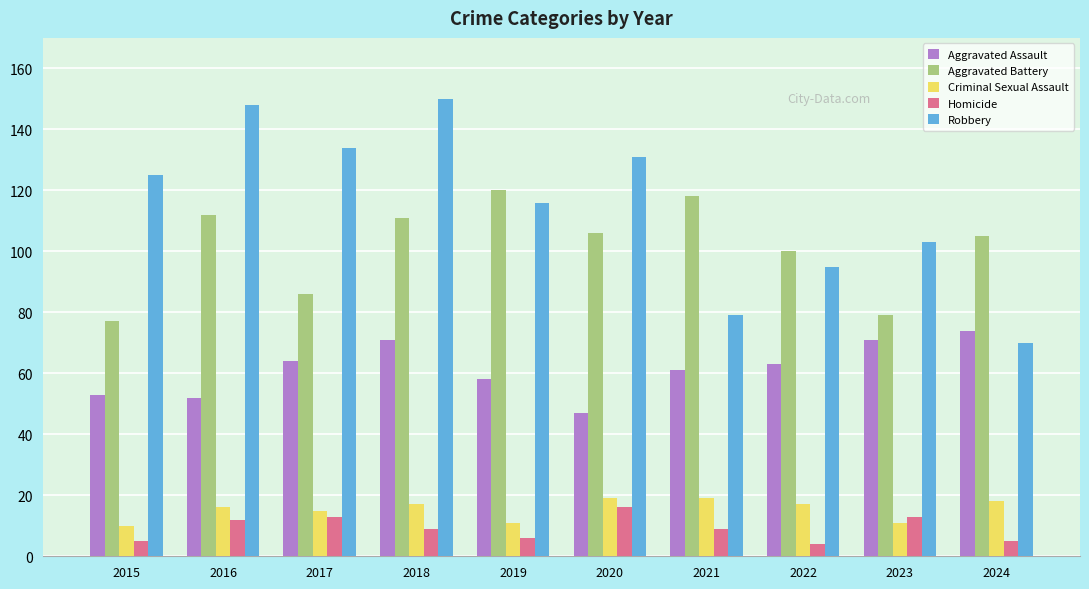

What is the value of the Robbery bar at the 10th from the left?

70